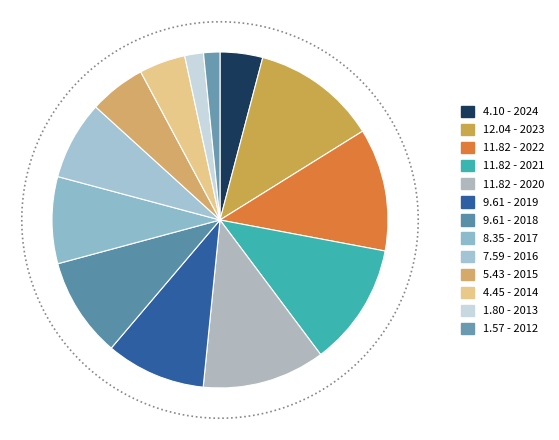

Which slice is the largest?

2023